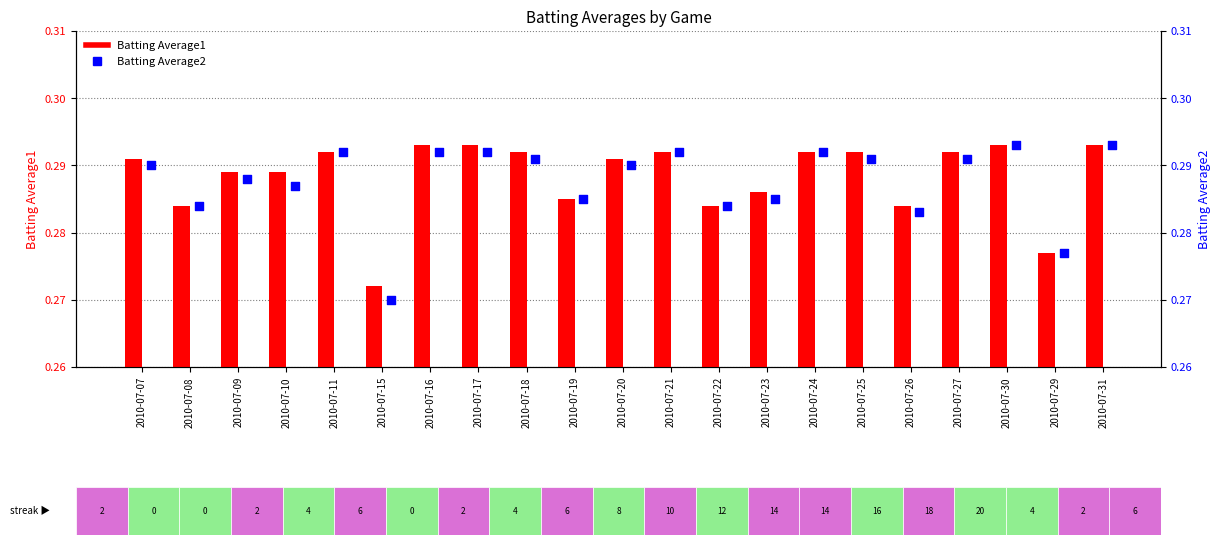

What are all the series names shown in the legend?

Batting Average1, Batting Average2